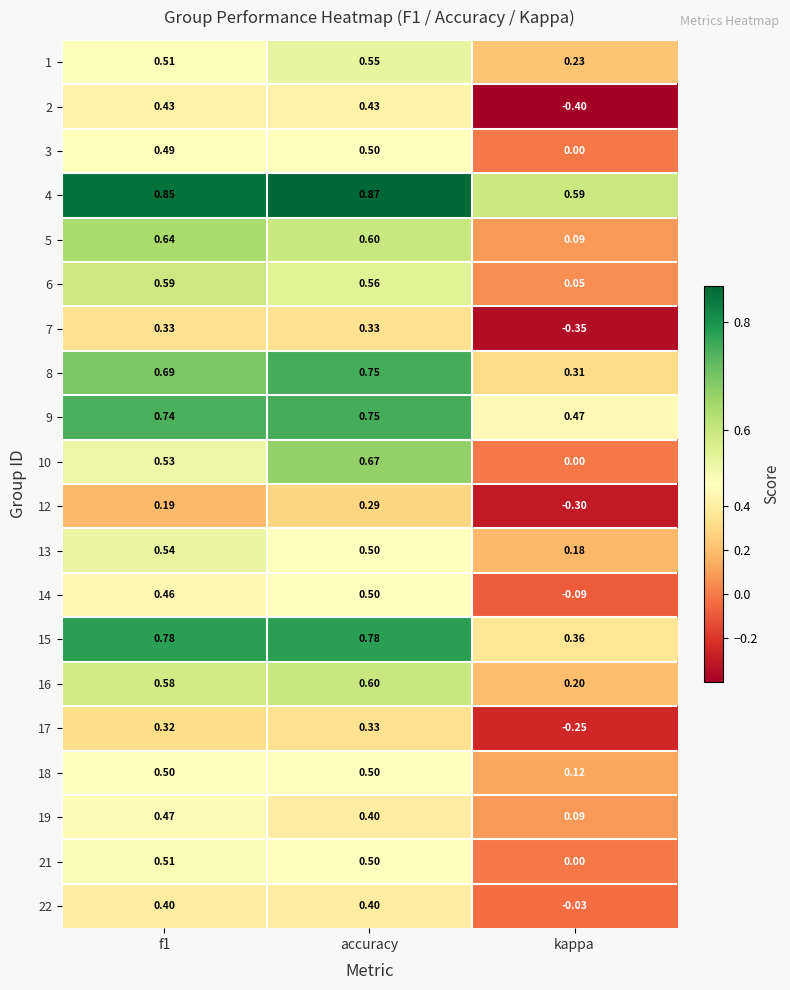

At which category does the chart reach its peak across all series?

accuracy